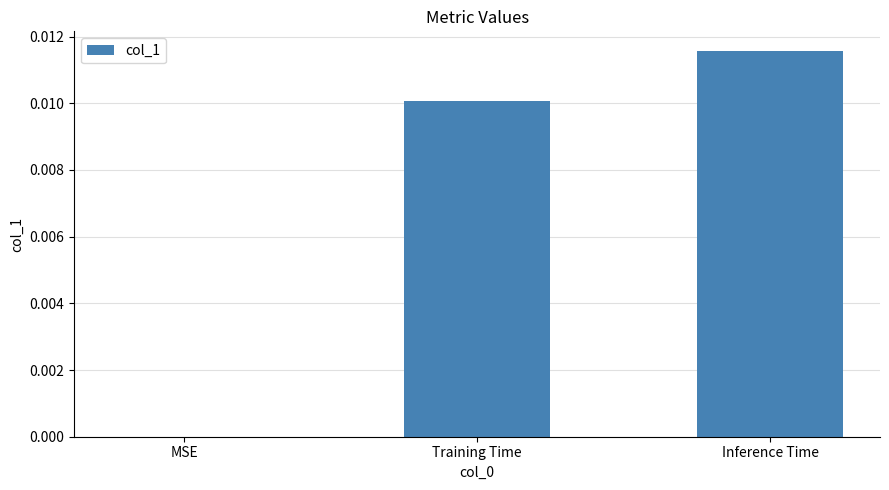

Is it true that the value at Training Time is 0.0?

True